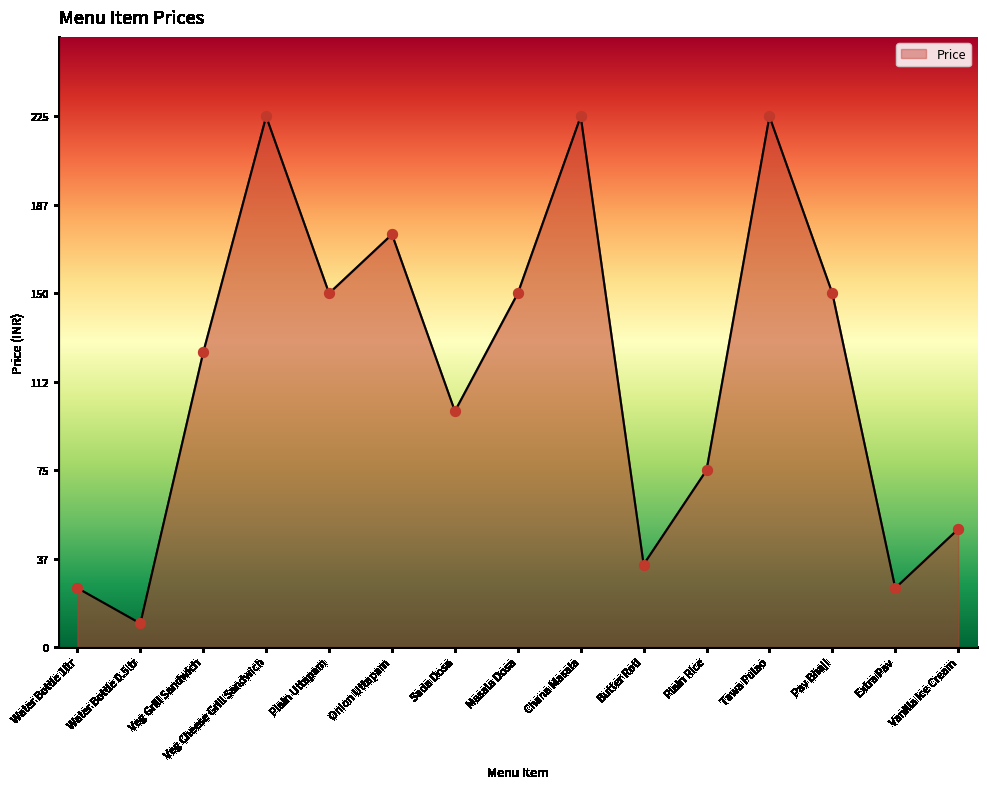

Approximately how many times larger is the value at Plain Rice compared to Water Bottle 0.5ltr?

7.5